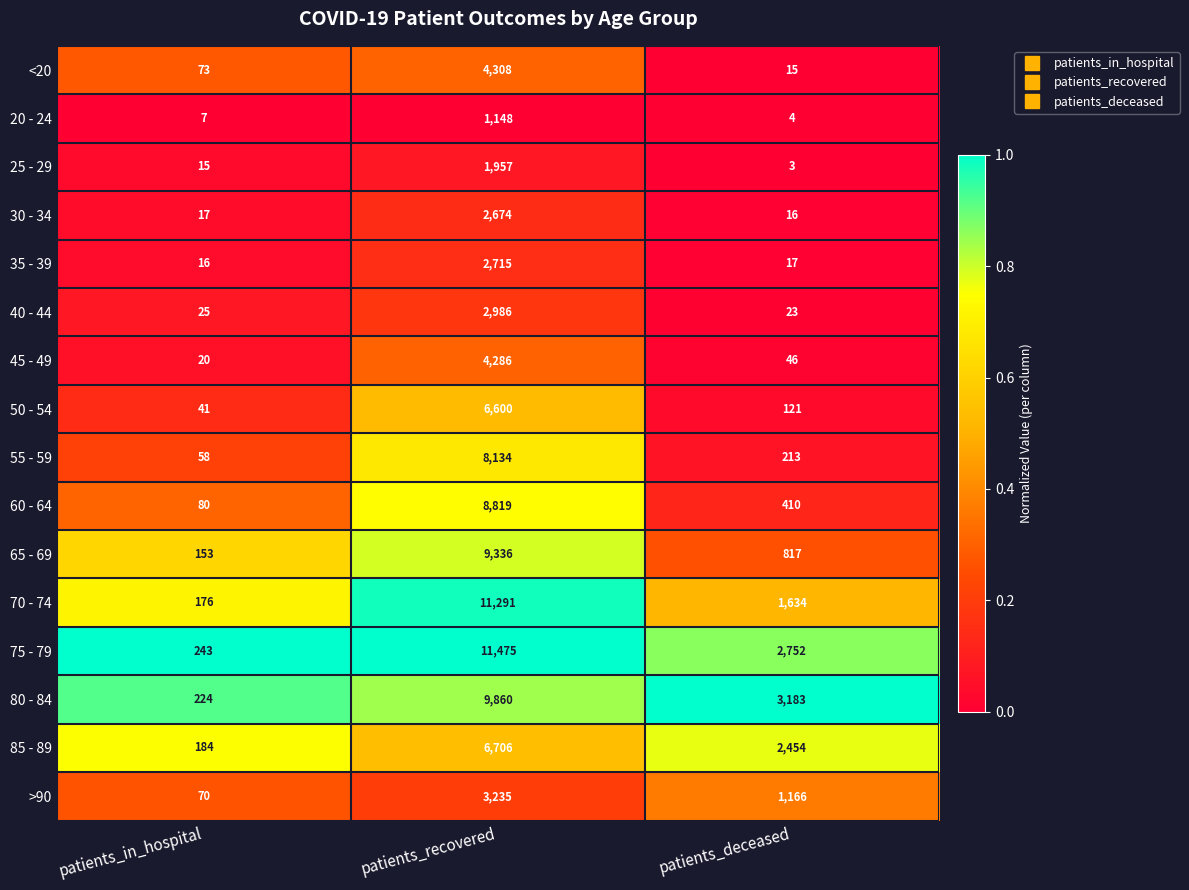

At which category is the sum across all series the highest?

patients_recovered